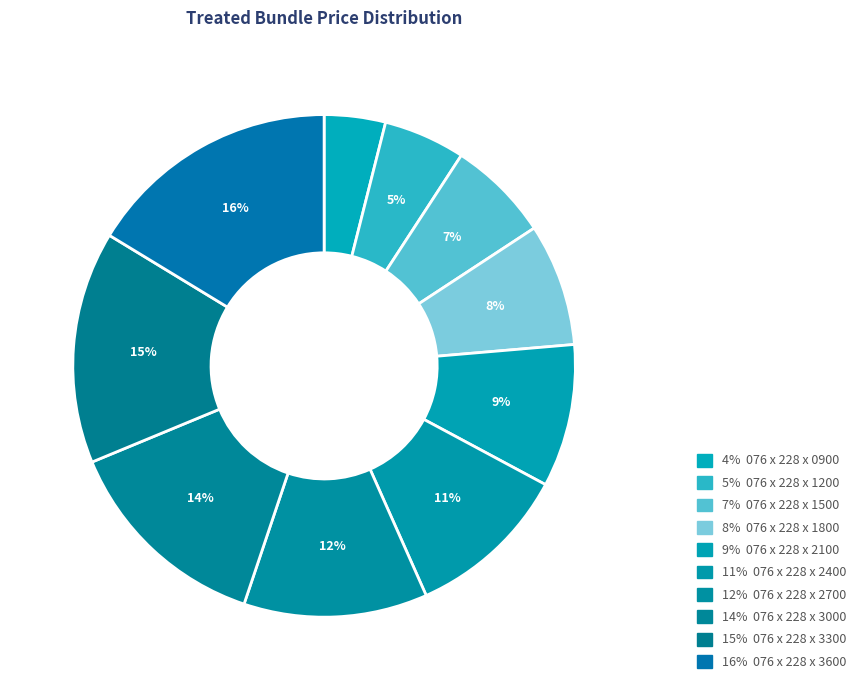

How many segments does this pie chart have?

10